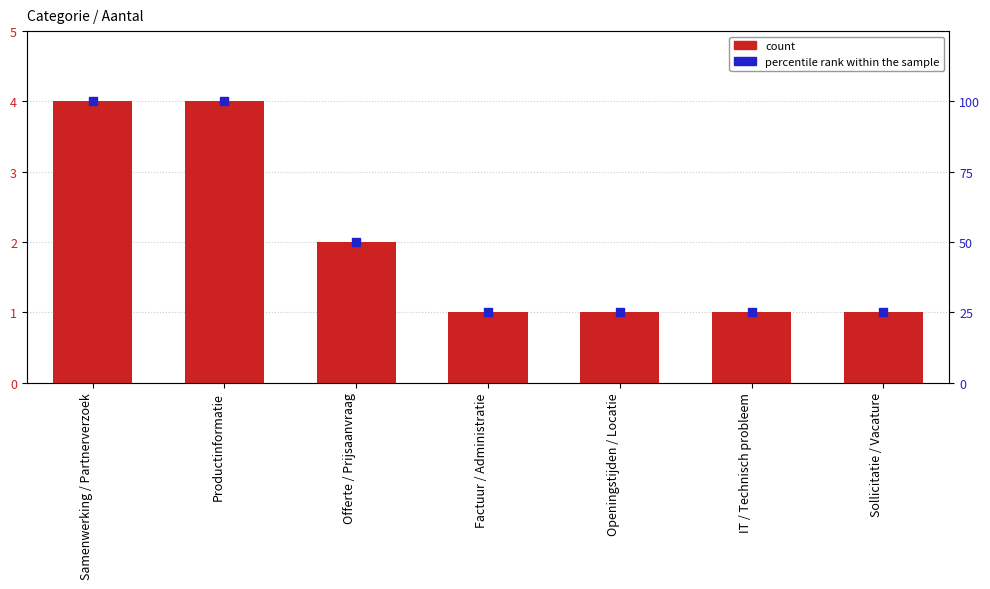

Which series contains the highest Y value?

percentile rank within the sample